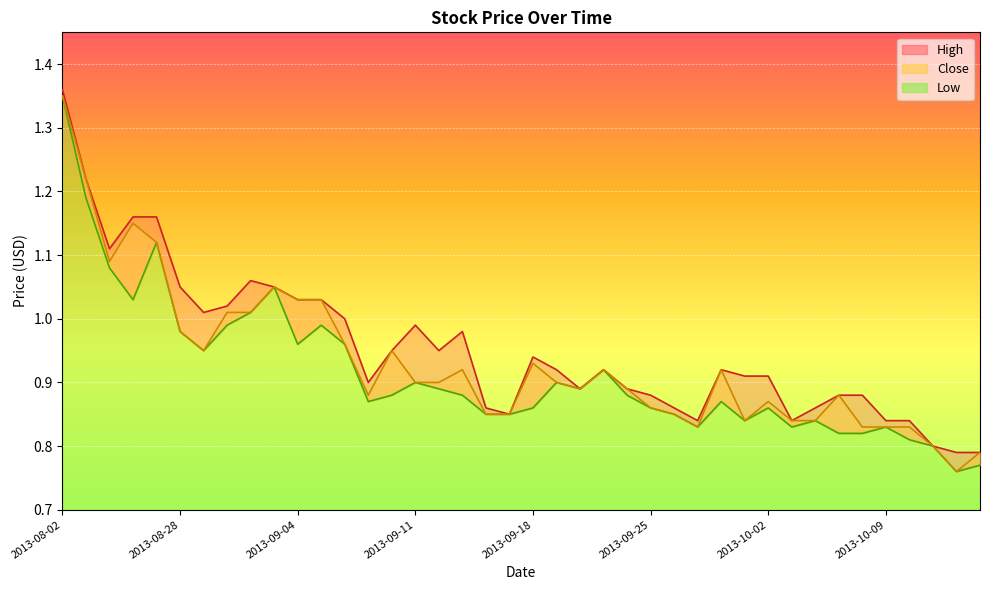

What is the difference between the second highest and minimum values in the High series?

0.4